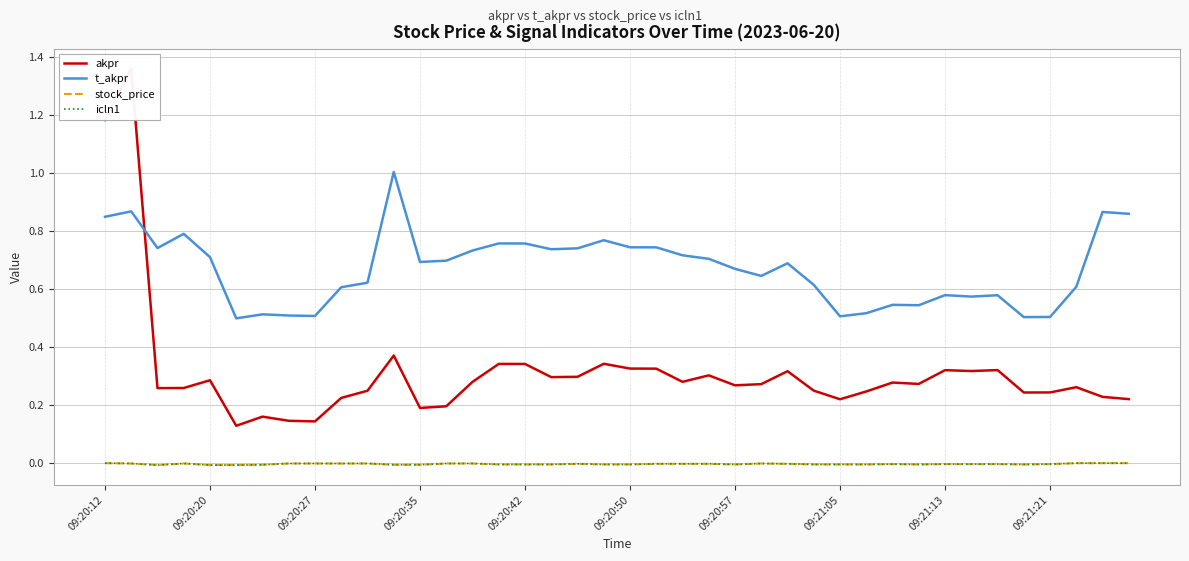

Is it true that akpr equals 0.3 at 09:21:05?

False